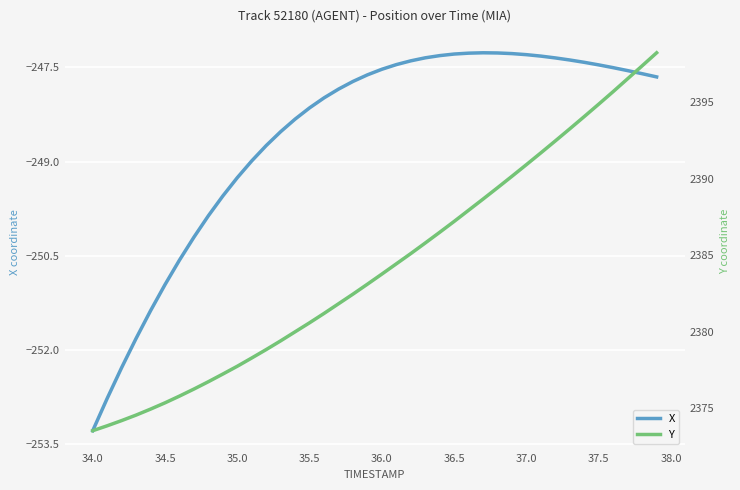

What is the value of the X point at the 33rd from the left?

-247.3